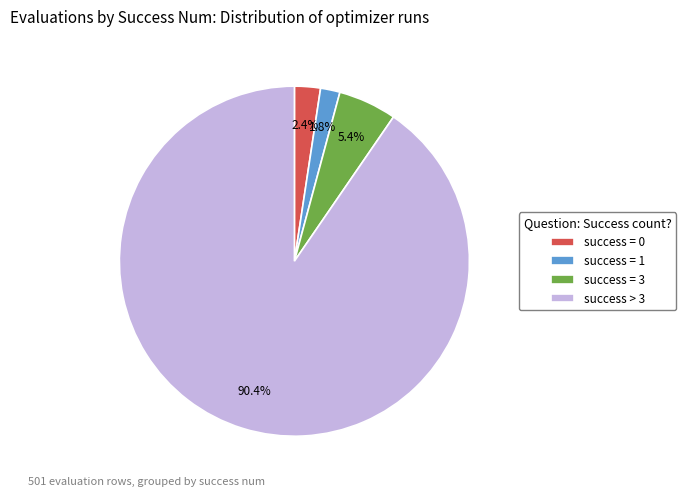

Do success > 3 and success = 3 together represent more than half of the pie?

Yes